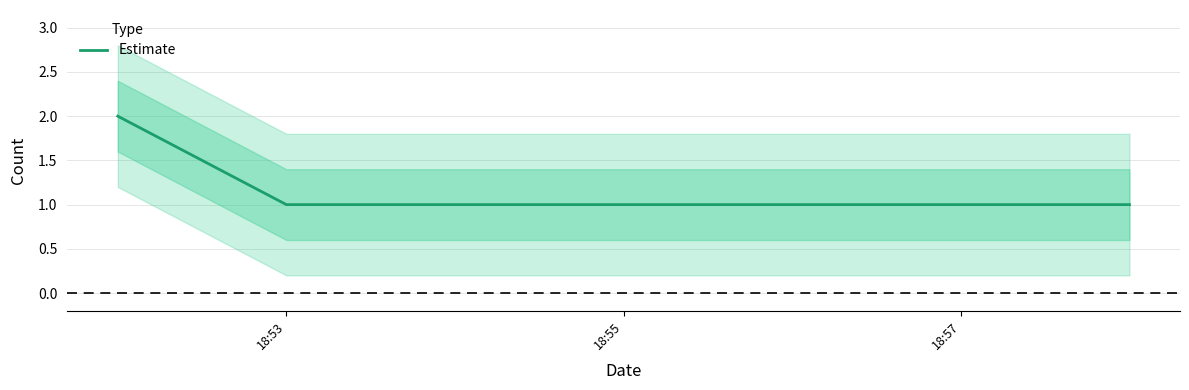

True or false: Estimate has a value of 1 at 18:53.

True